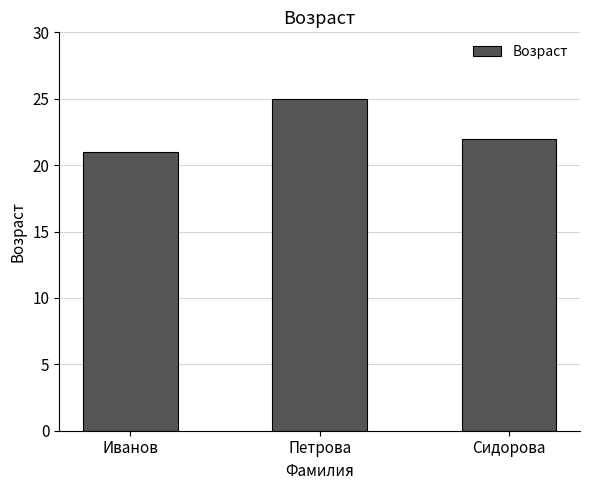

At which category does the chart reach its minimum across all series?

Иванов